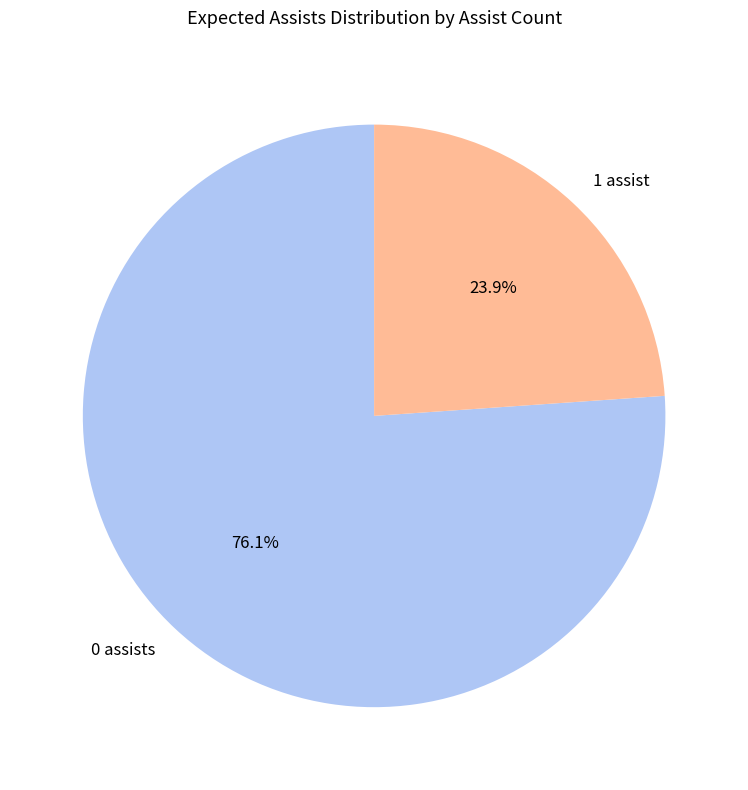

To the nearest percent, what is the average slice percentage?

50%